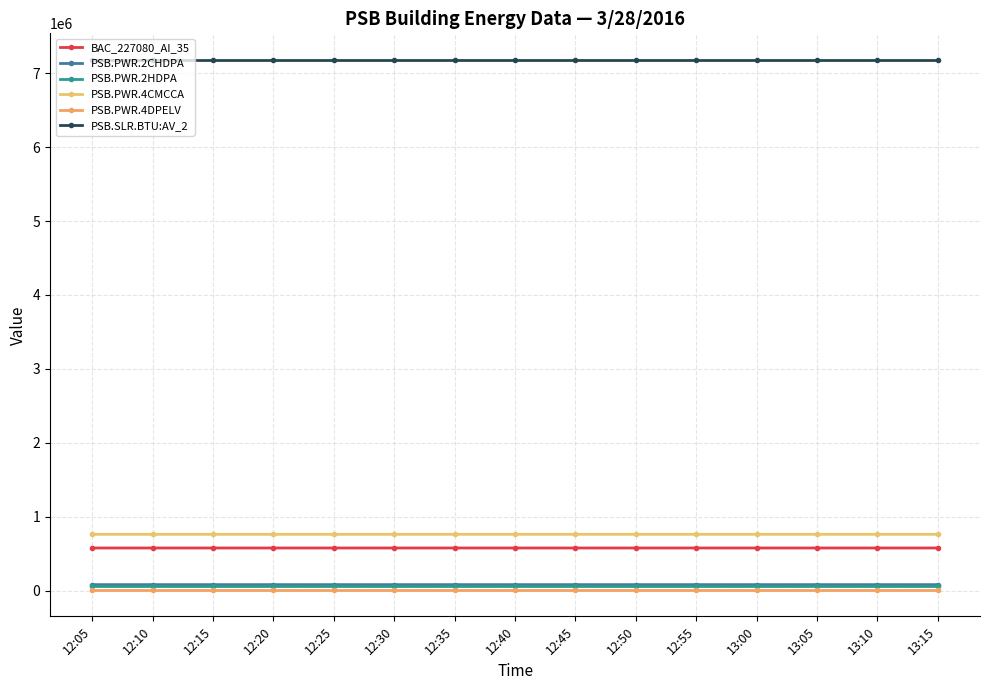

What position from the right is 12:10?

14